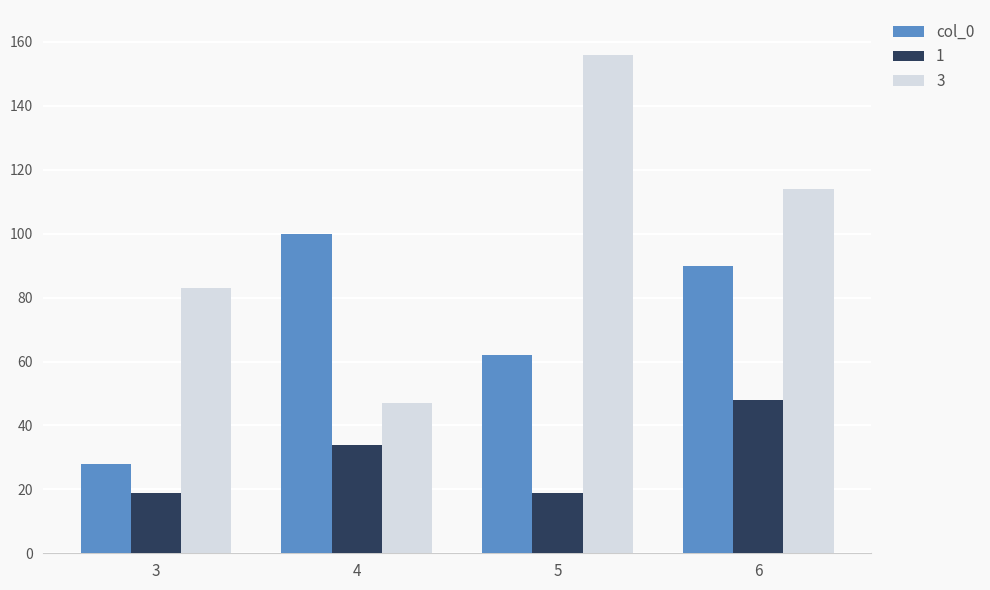

At which category is the sum across all series the highest?

6